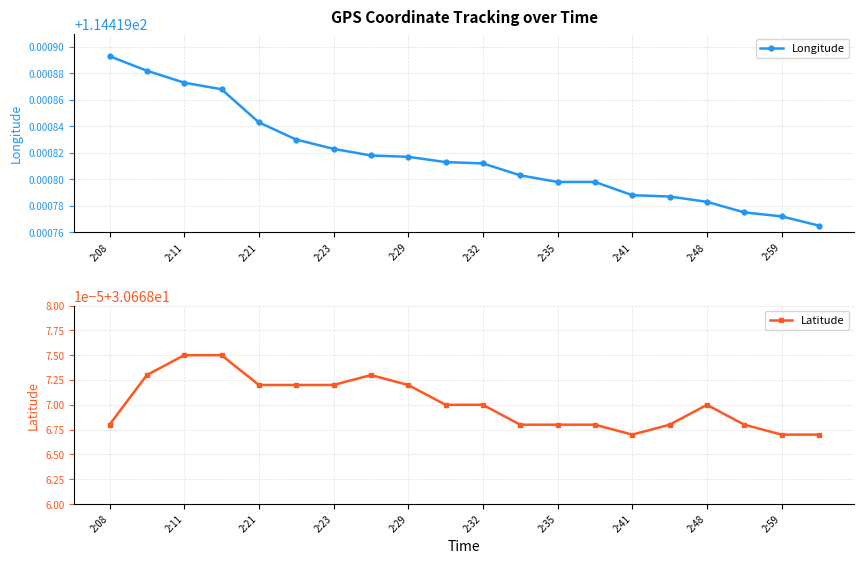

Is it true that Longitude equals 158.0 at 2:08?

False